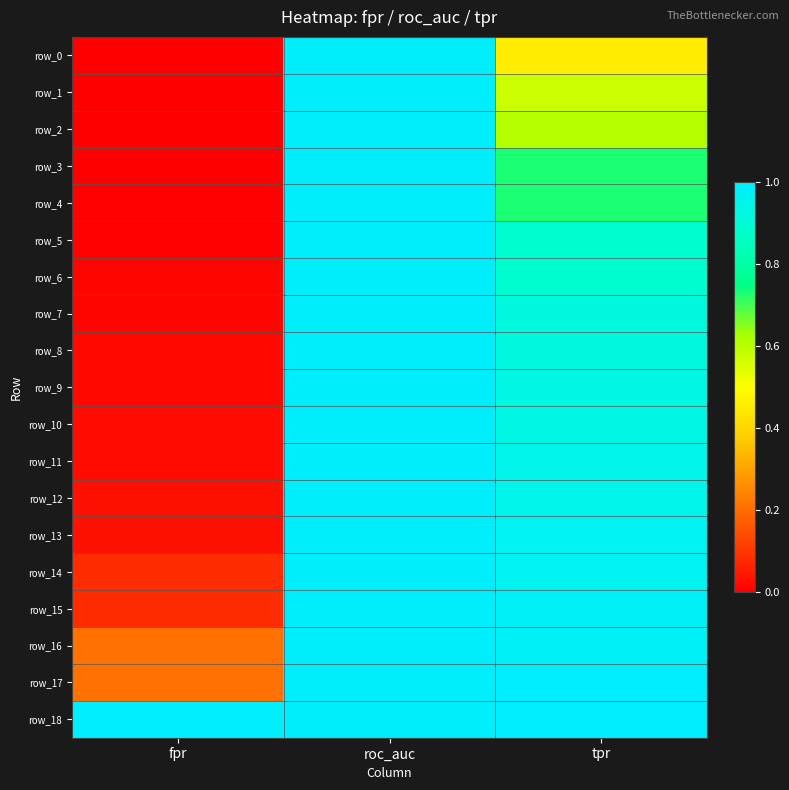

Is it true that row_7 equals 1.0 at roc_auc?

True